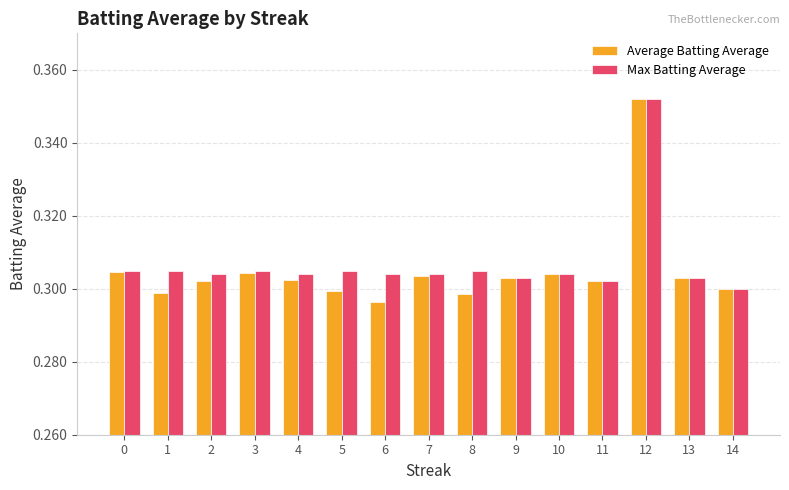

Is the value of Max Batting Average at 2 greater than the value of Average Batting Average at 13?

Yes